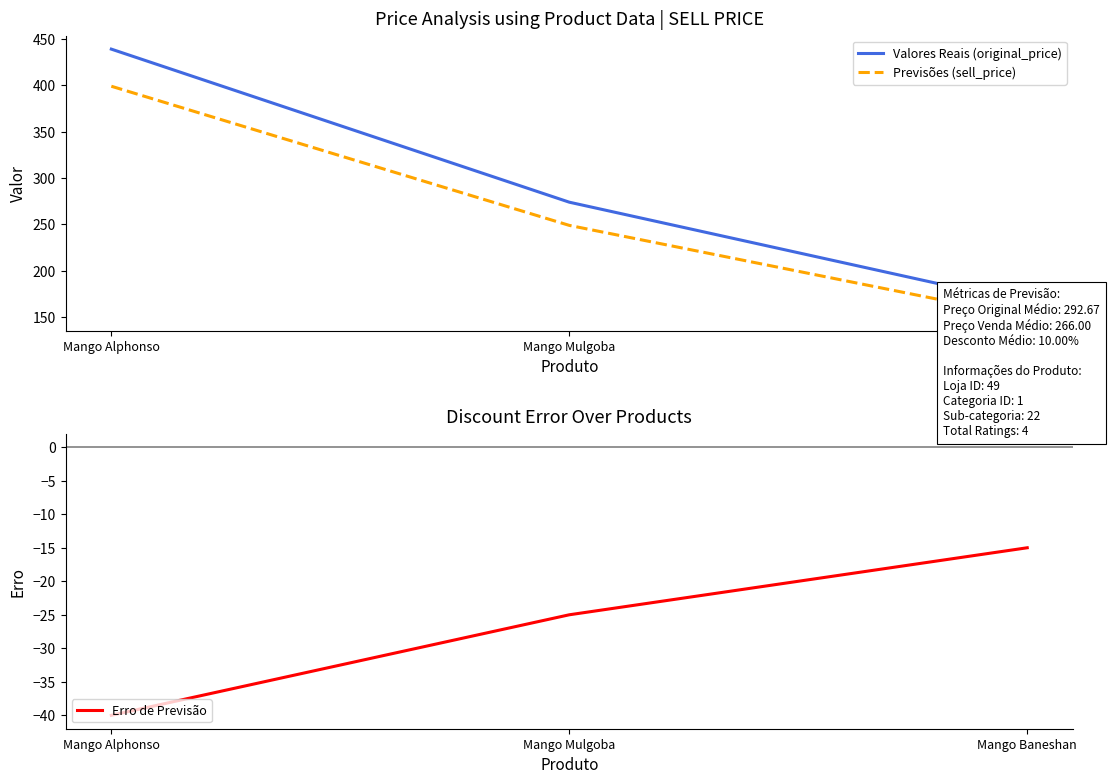

List the labels in order of Erro de Previsão value, largest first.

Mango Baneshan, Mango Mulgoba, Mango Alphonso